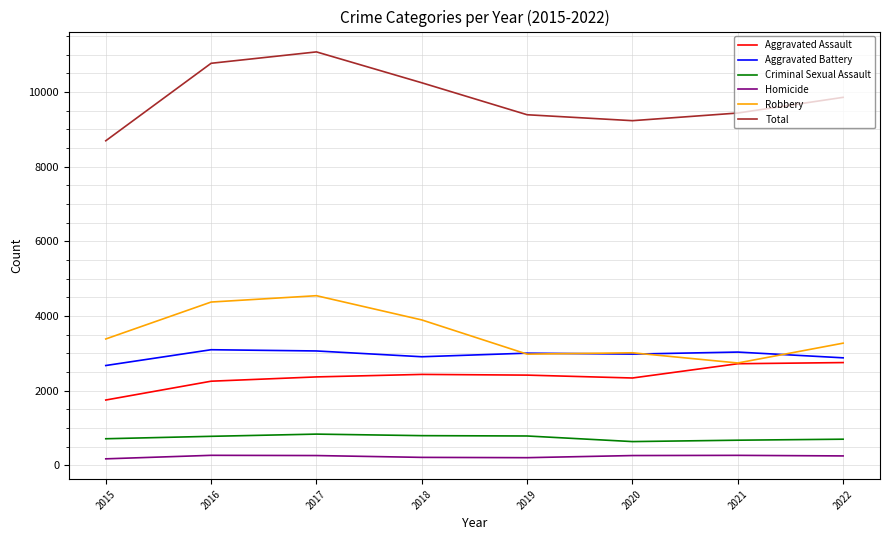

What is the sum of the Total values at 2017 and 2015?

19764